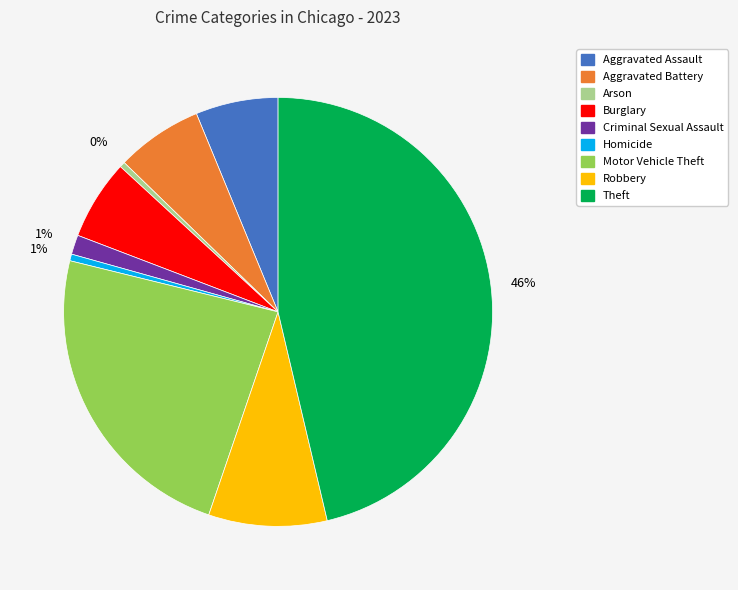

Which slice is the largest?

Theft